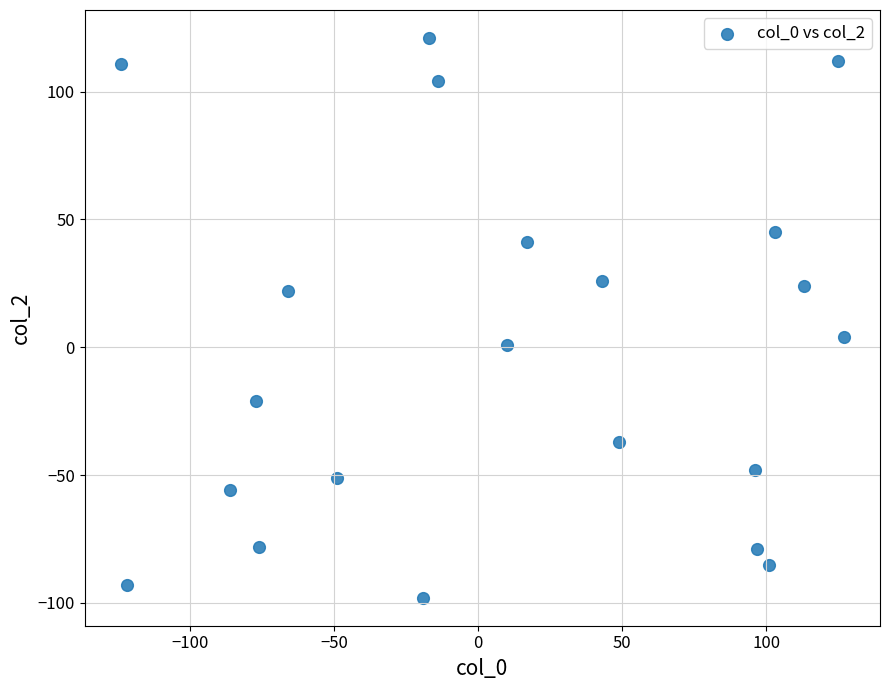

What is the range of Y values (max minus min)?

219